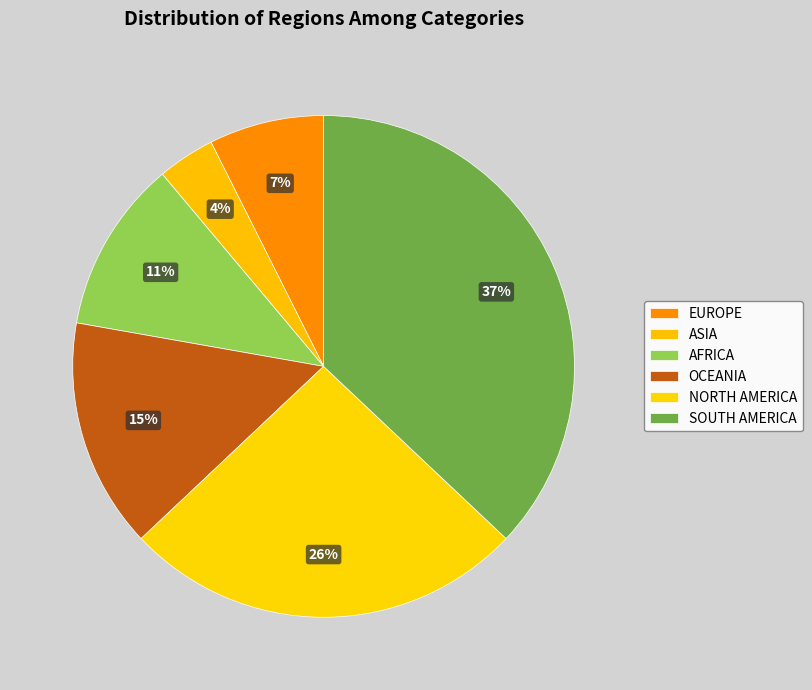

How many segments does this pie chart have?

6